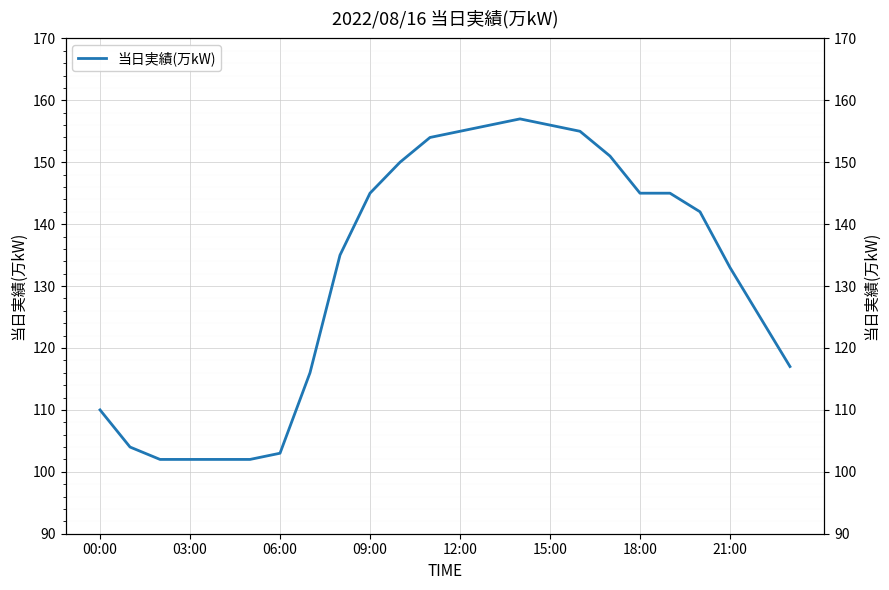

What position from the left is 06:00?

3